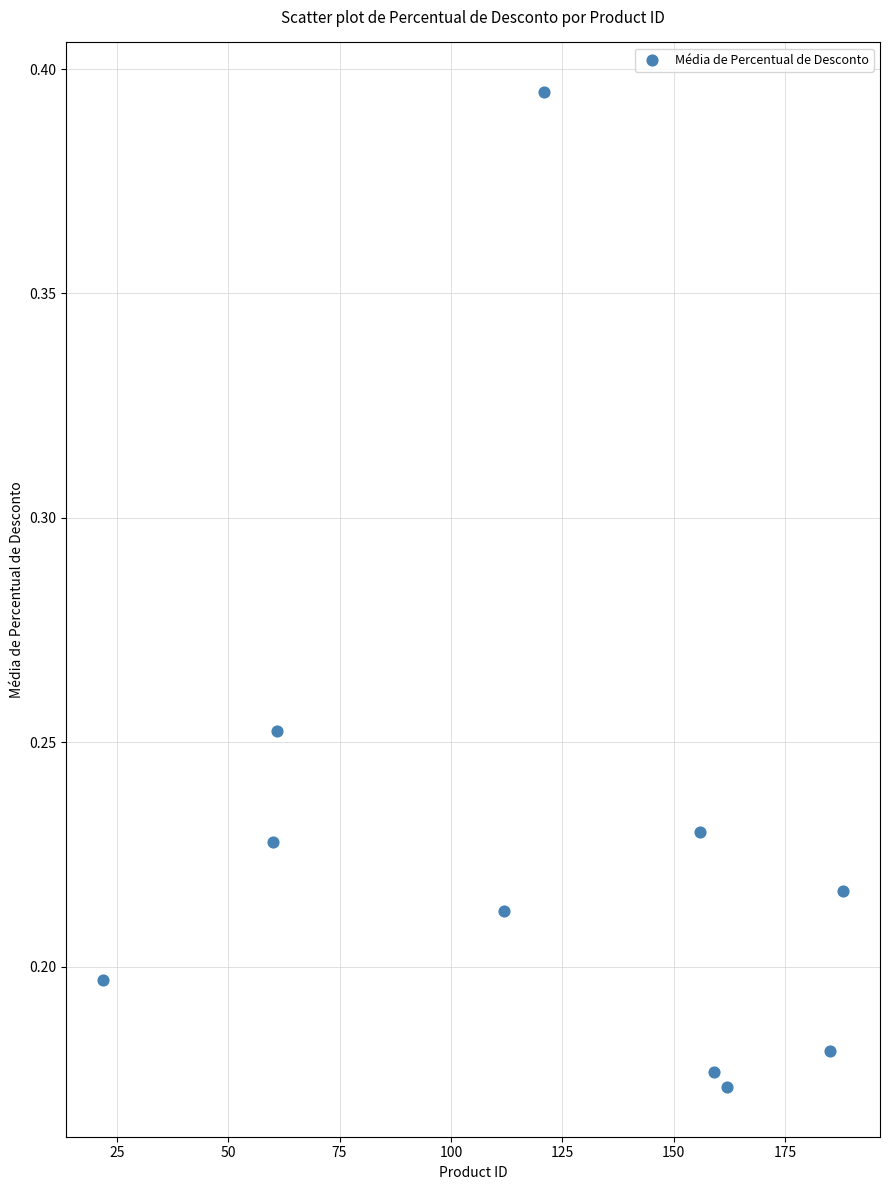

What is the range of X values (max minus min)?

166.0